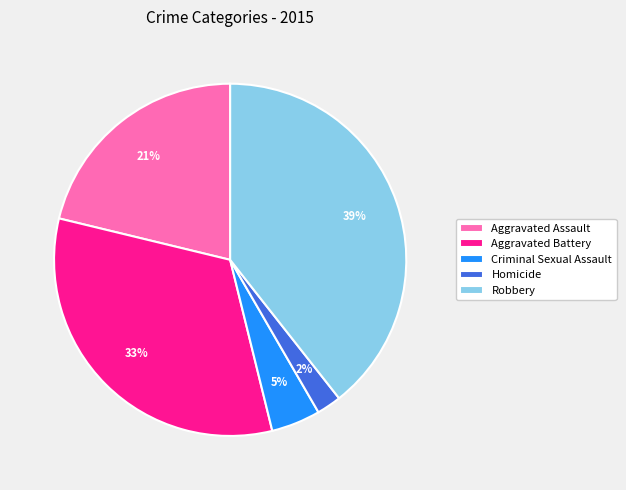

Is there a majority slice in this chart?

No